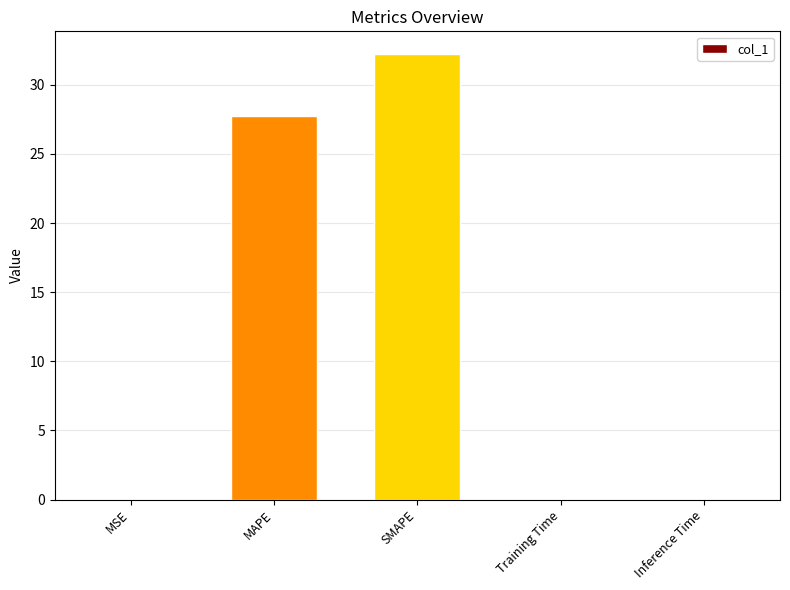

Where is the data nearest to the value 16?

MAPE